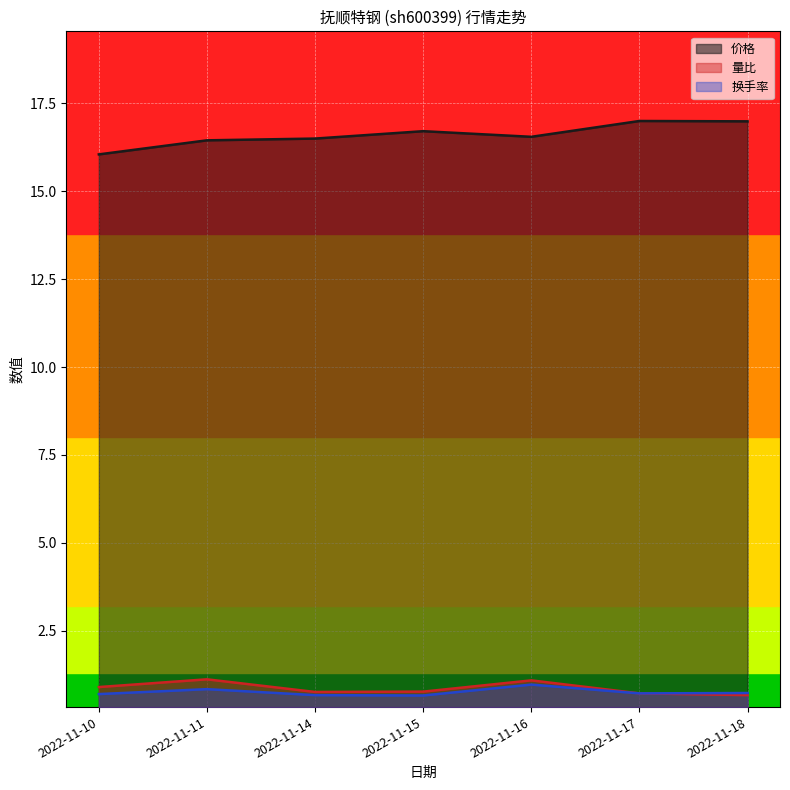

The value of 换手率 at 2022-11-16 is 1.3. True or false?

False